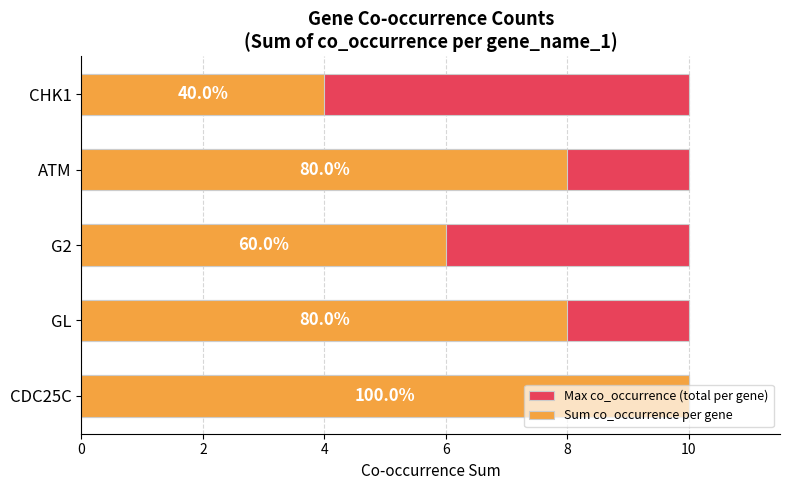

How many bars are there in each group?

2